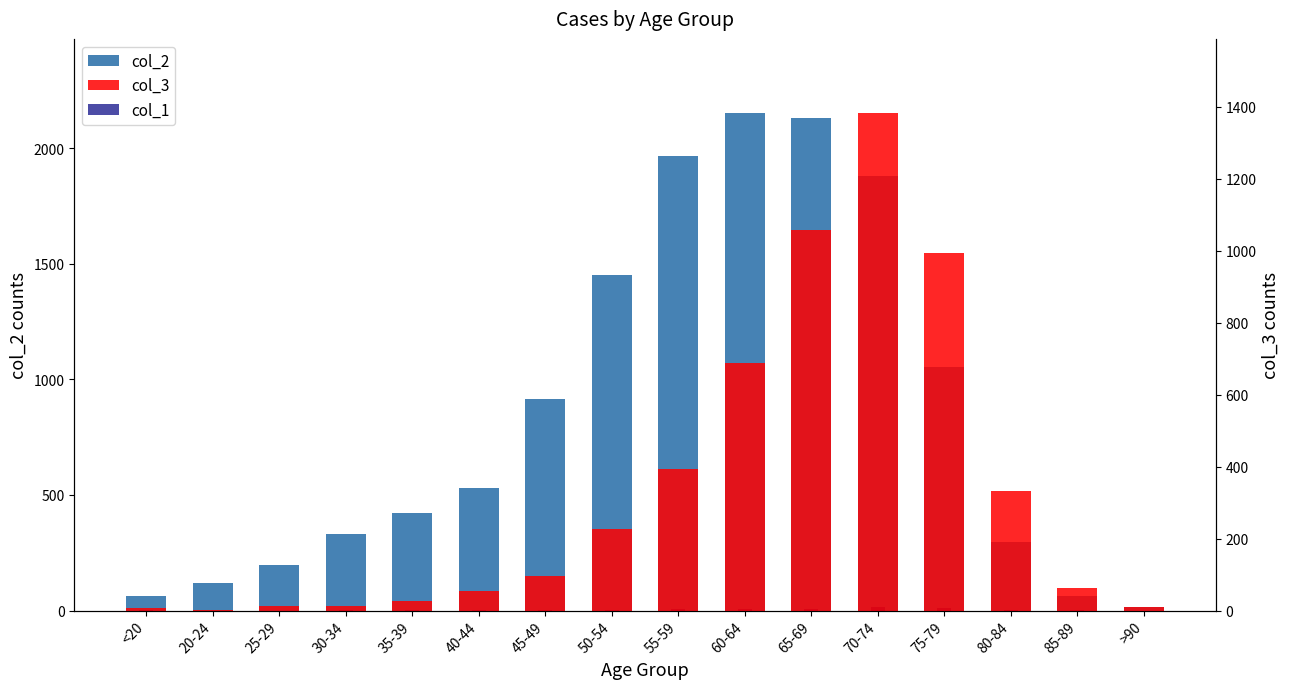

Which category has the lowest value in the col_2 series?

>90